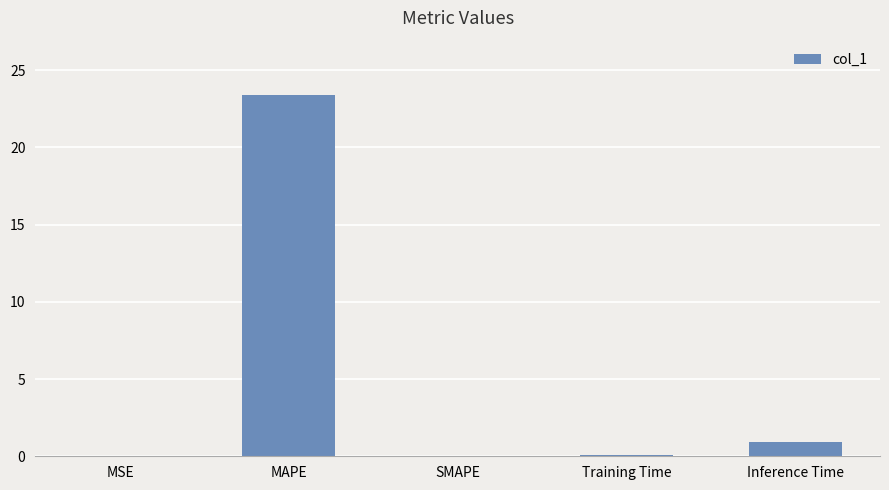

Where is the data nearest to the value 11?

Inference Time